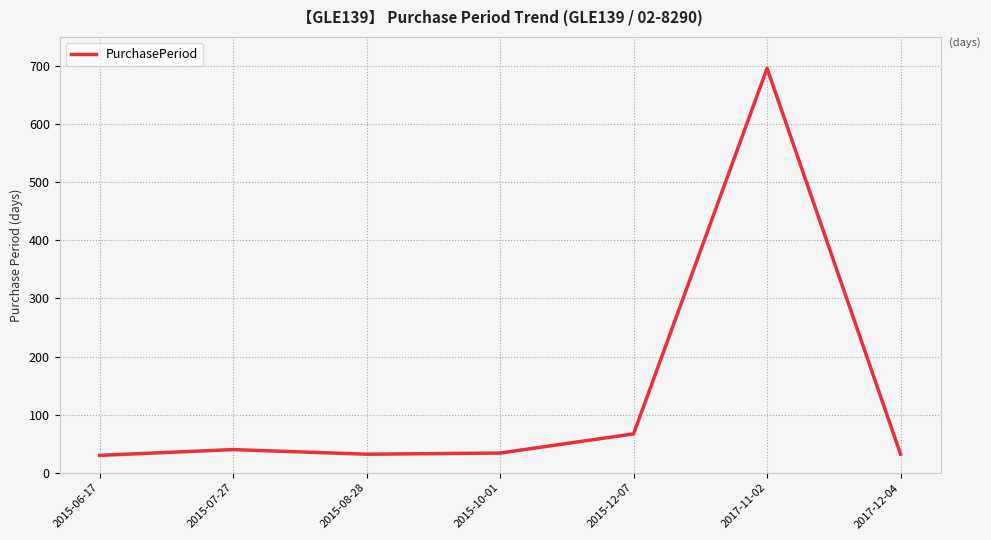

Where is the data nearest to the value 363?

2015-12-07